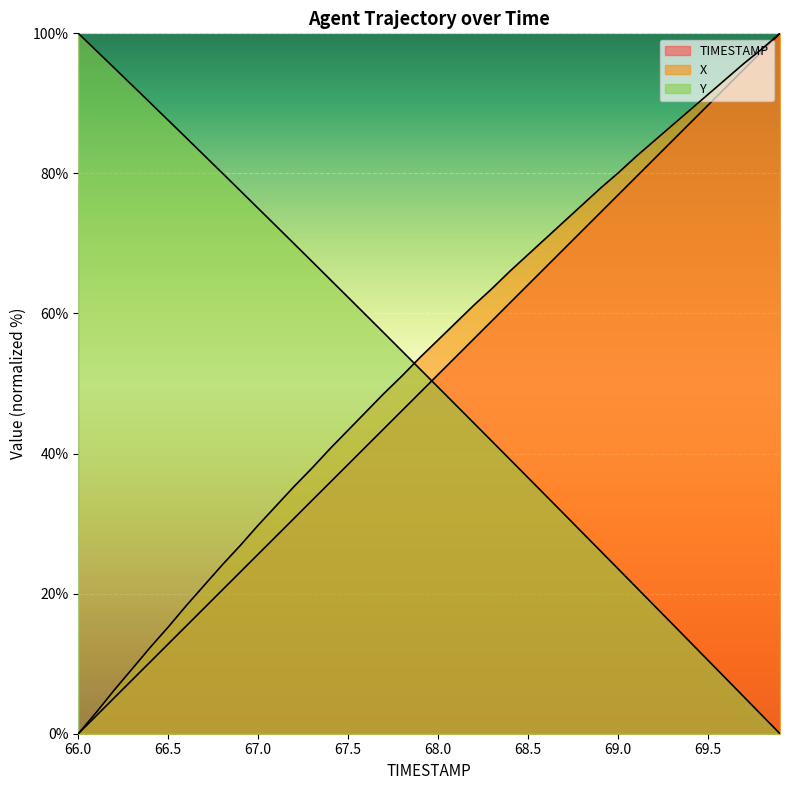

At how many categories does at least one series exceed 6?

40